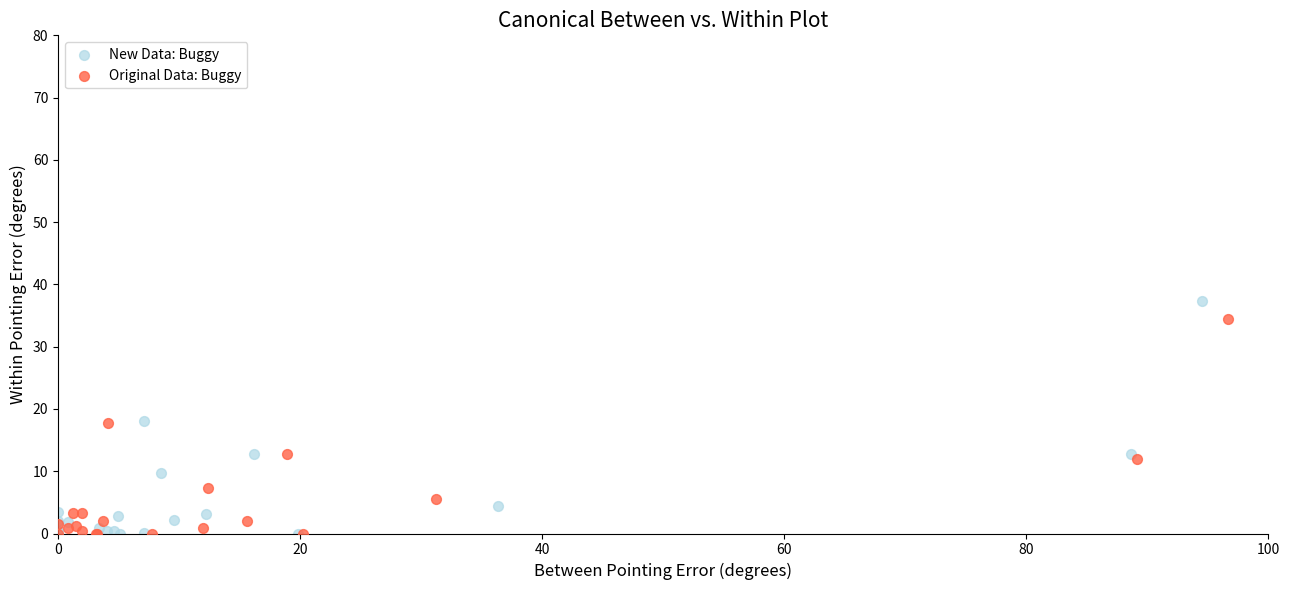

Which series has the widest spread of Y values?

New Data: Buggy